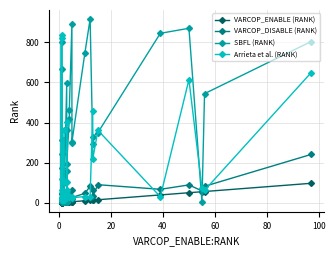

How many values in the Arrieta et al. (RANK) series are below 31?

19